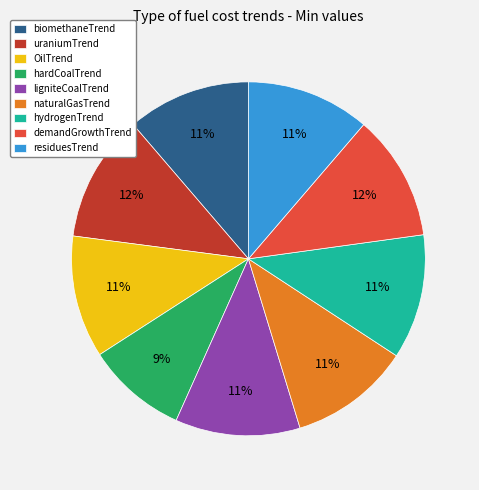

To the nearest percent, what is the average slice percentage?

11%